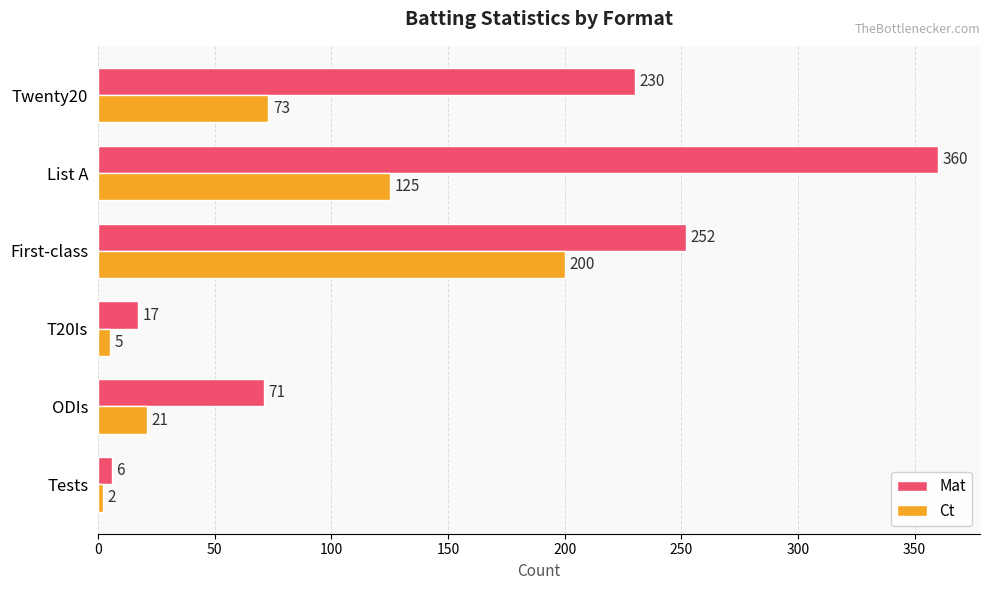

List the series in order of their overall mean, highest first.

Mat, Ct